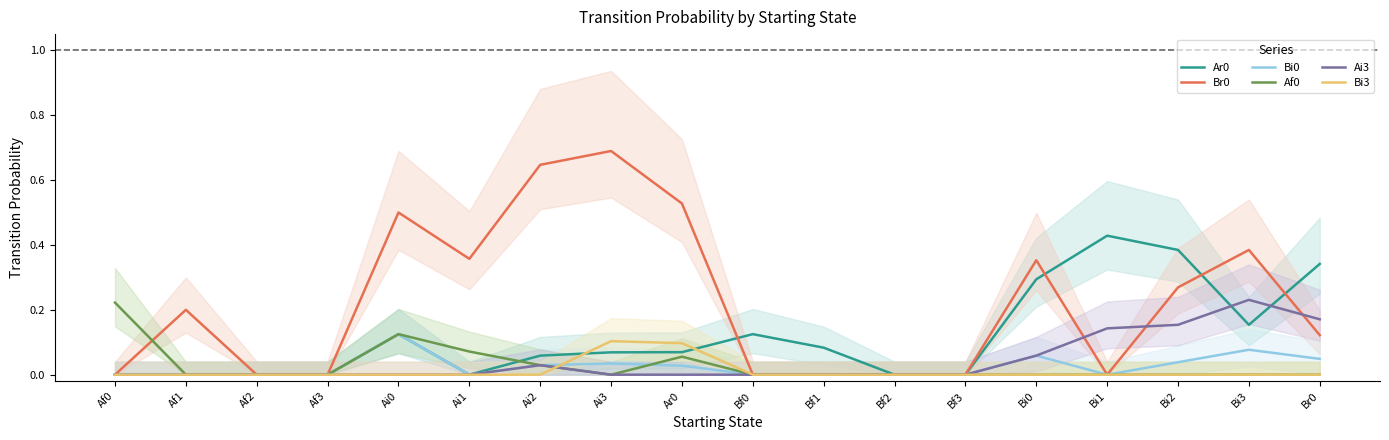

What is the maximum value for Ai3?

0.2